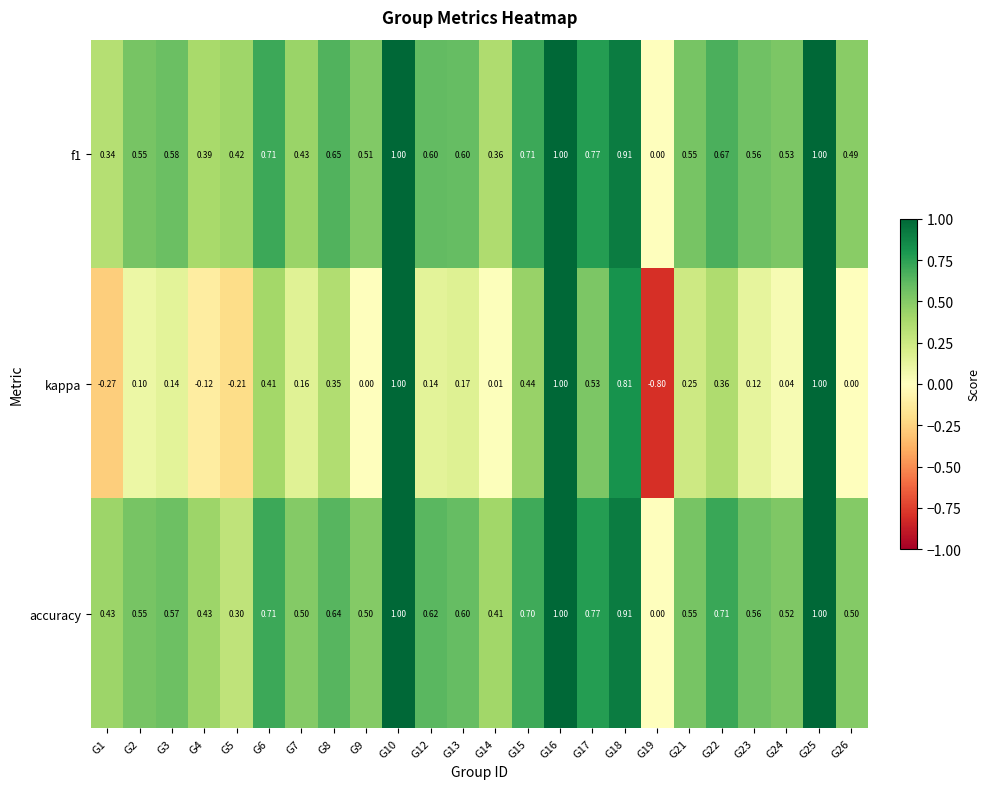

Which series has the largest range (max minus min)?

kappa